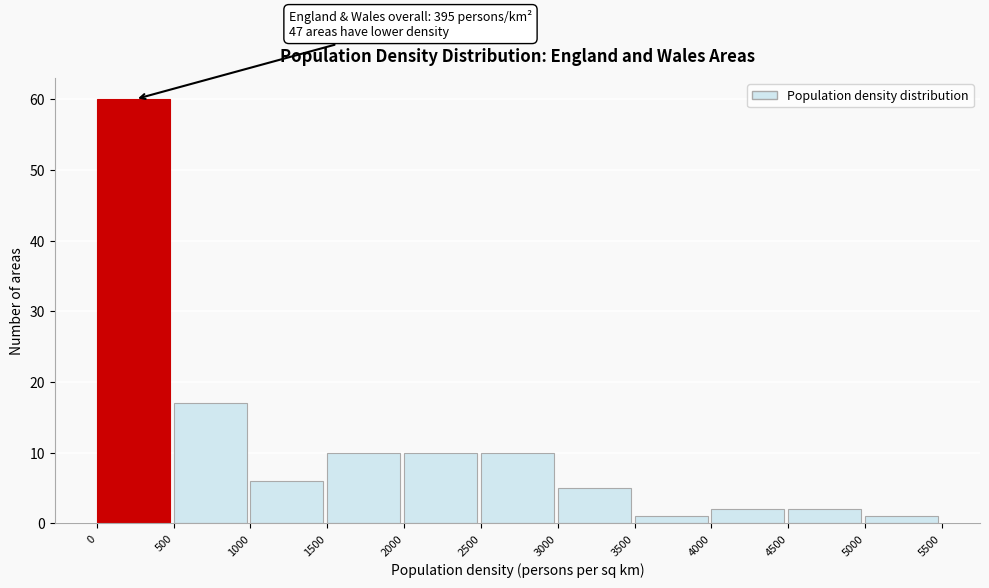

Over which range of the x-axis is the bar tallest?

0 to 500